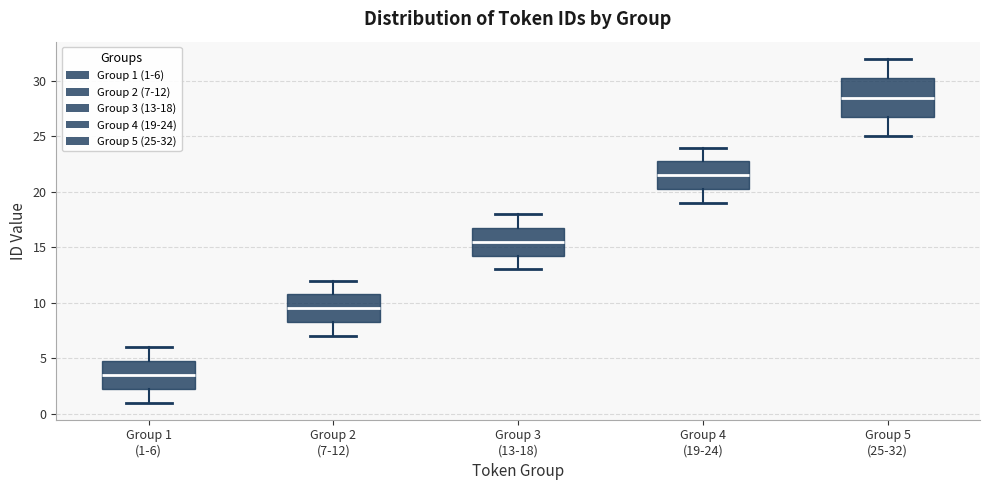

Reading left to right, read every box against the y-axis: the position of its median line, the range the box covers, and the ends of its whiskers. The values are not printed on the chart, so give them approximately, as read against the axis.

Group 1 (1-6): median 3.5, box 2.5 to 5.0, whiskers 1.0 to 6.0
Group 2 (7-12): median 9.5, box 8.5 to 11.0, whiskers 7.0 to 12.0
Group 3 (13-18): median 15.5, box 14.5 to 17.0, whiskers 13.0 to 18.0
Group 4 (19-24): median 21.5, box 20.5 to 23.0, whiskers 19.0 to 24.0
Group 5 (25-32): median 28.5, box 27.0 to 30.5, whiskers 25.0 to 32.0